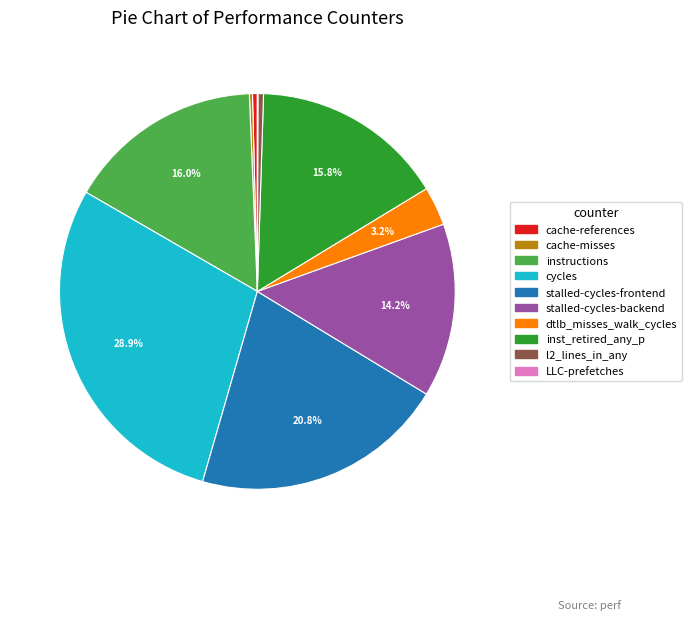

Does any single category account for the majority?

No